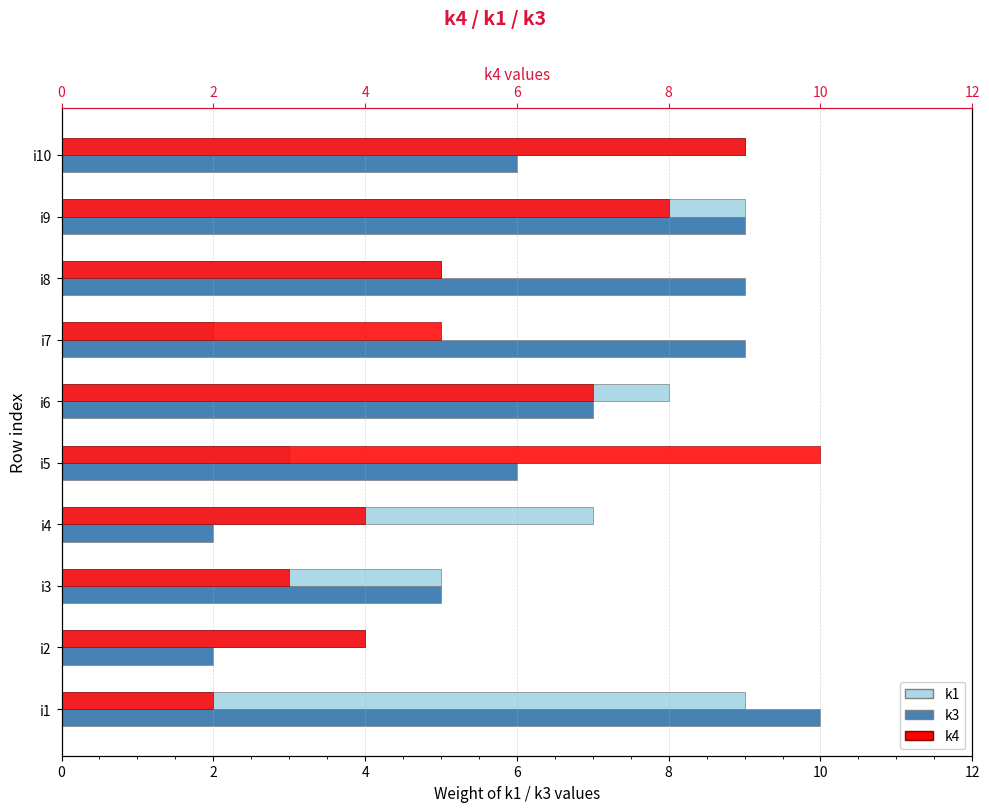

What is the sum of all k3 values?

65